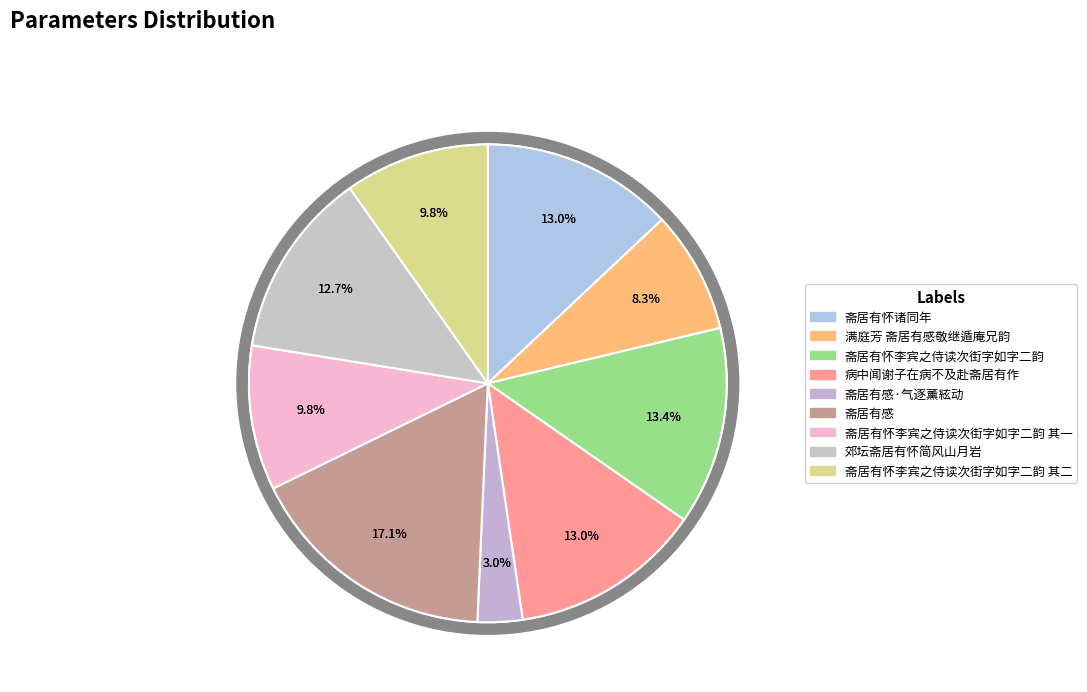

Does 斋居有感 account for over 50% of the chart?

No